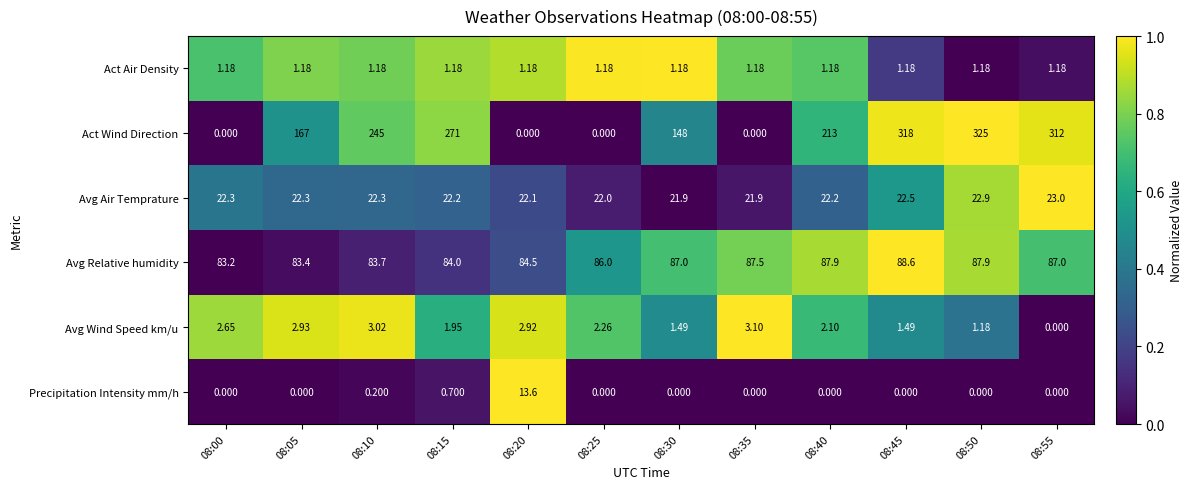

Between 08:30 and 08:50, which series saw the biggest shift?

Act Wind Direction